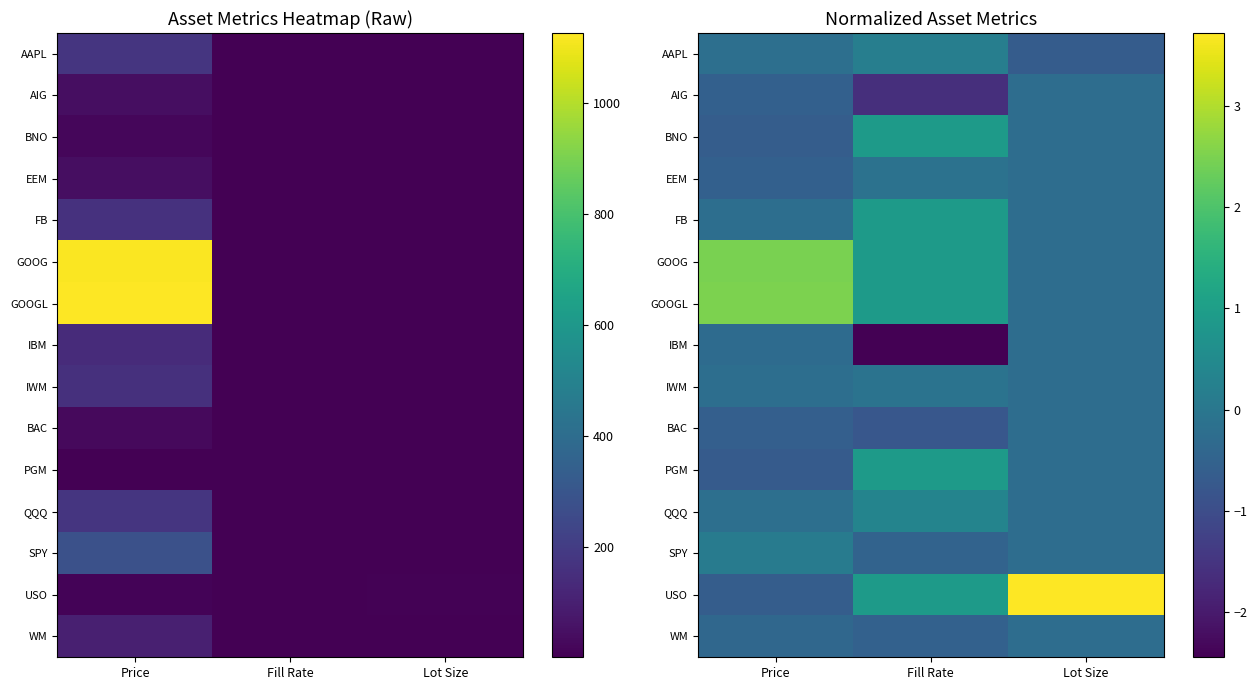

Count the number of data series in this chart.

15